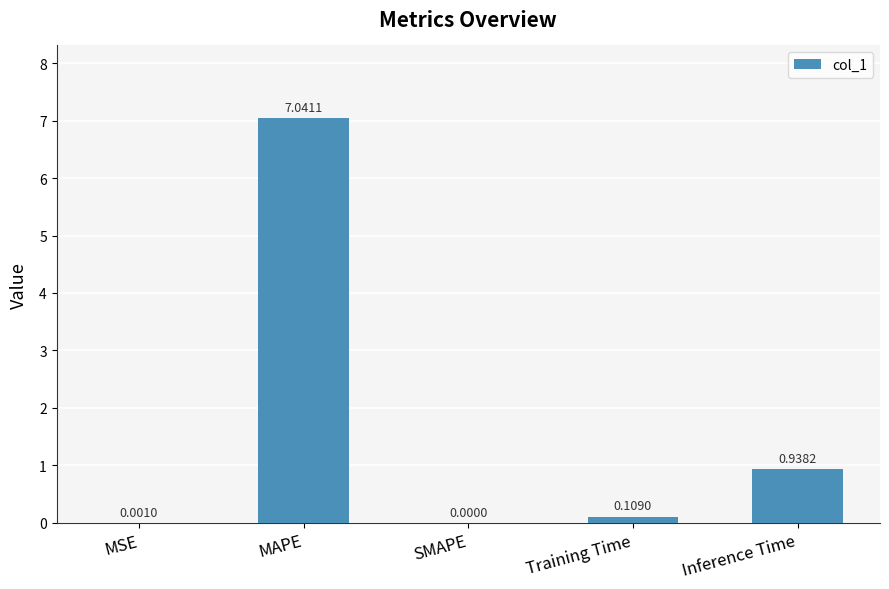

Where is the data nearest to the value 3?

Inference Time